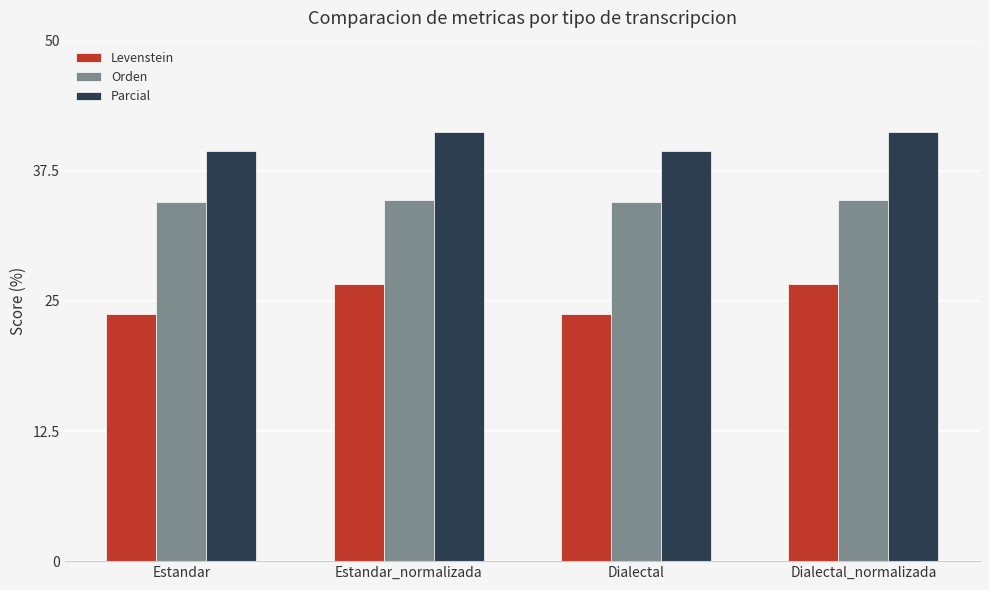

Is it true that Parcial equals 22.7 at Estandar_normalizada?

False